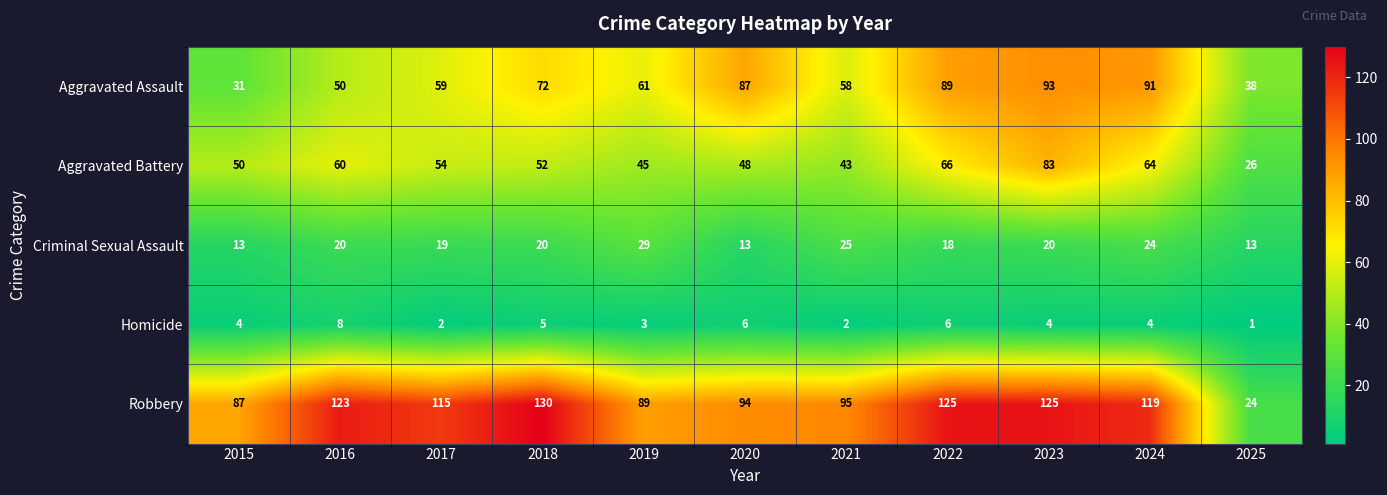

What is the difference between the highest and lowest values at 2020?

88